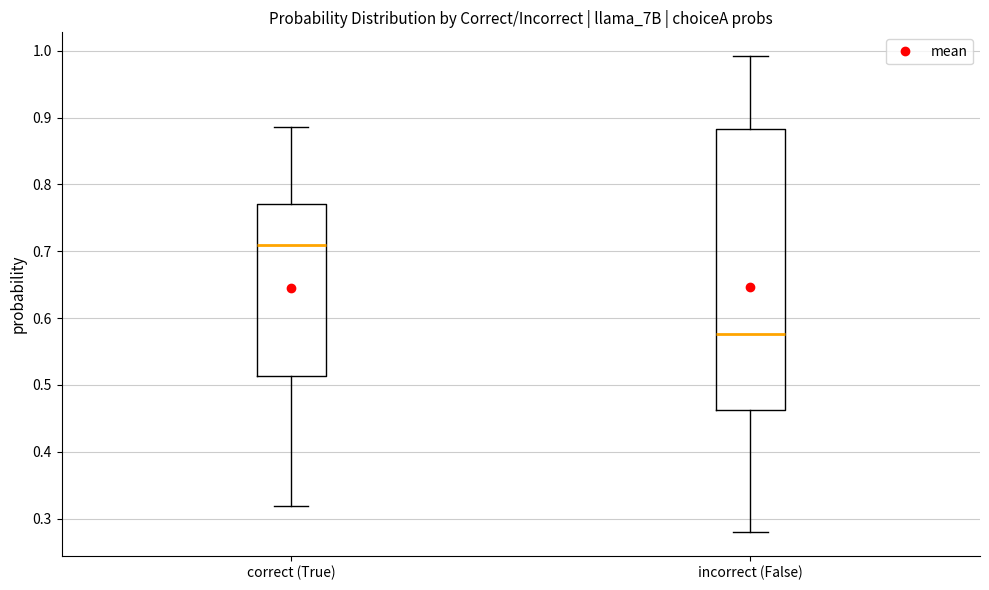

Which box's median line is the lowest?

incorrect (False)